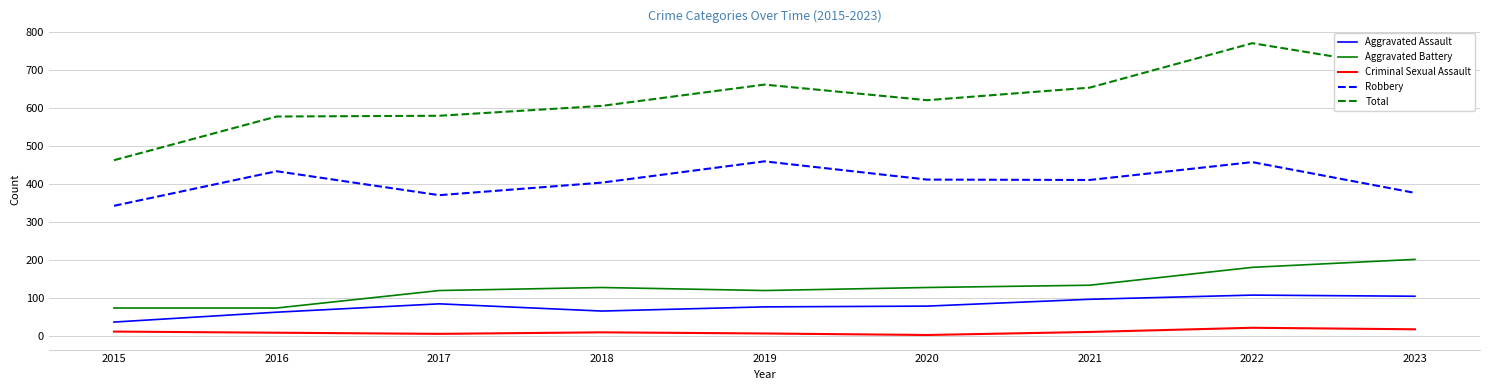

What is the total value across all series at 2016?

1153